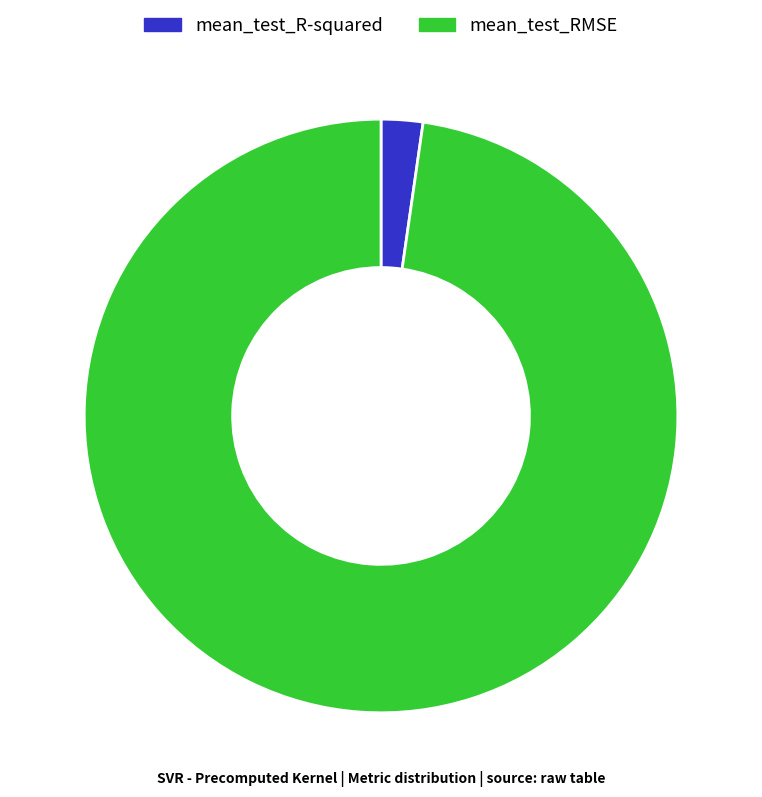

How many slices are in this pie chart?

2